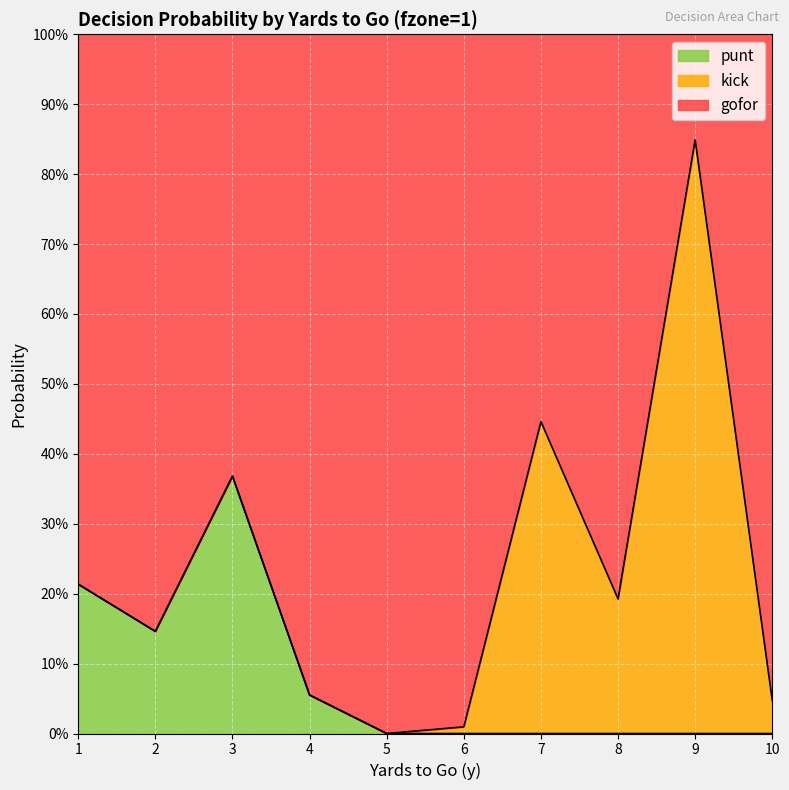

What are all the series names shown in the legend?

punt, kick, gofor